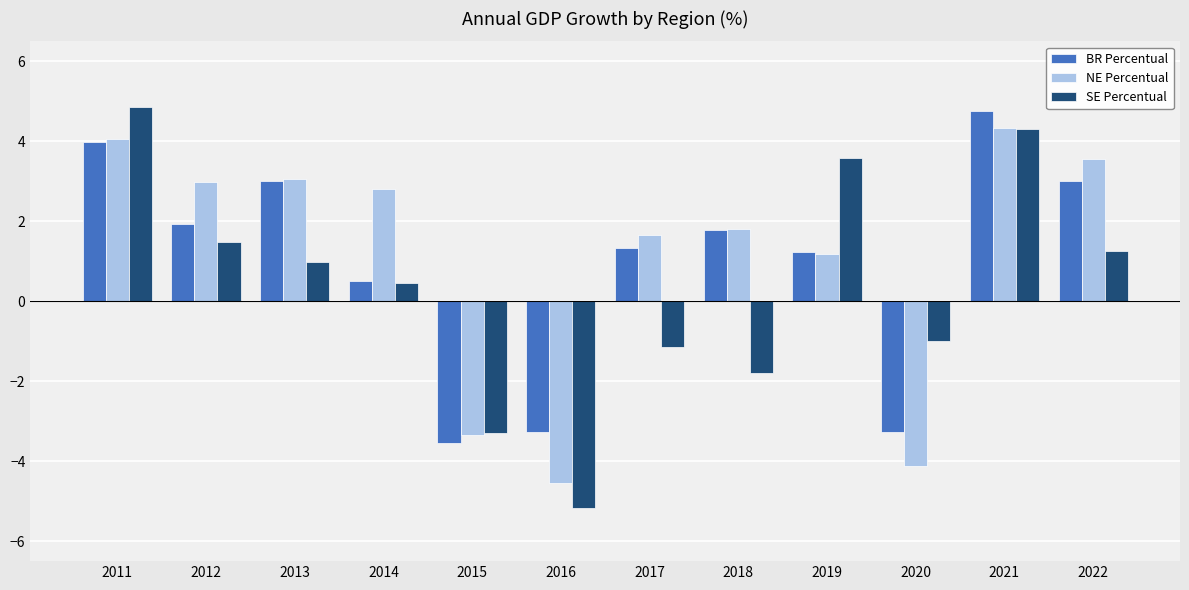

Reading right to left, list all the values displayed in this chart.

BR Percentual: 2022=3.0	2021=4.8	2020=-3.3	2019=1.2	2018=1.8	2017=1.3	2016=-3.3	2015=-3.5	2014=0.5	2013=3.0	2012=1.9	2011=4.0
NE Percentual: 2022=3.6	2021=4.3	2020=-4.1	2019=1.2	2018=1.8	2017=1.6	2016=-4.5	2015=-3.4	2014=2.8	2013=3.1	2012=3.0	2011=4.1
SE Percentual: 2022=1.3	2021=4.3	2020=-1.0	2019=3.6	2018=-1.8	2017=-1.1	2016=-5.2	2015=-3.3	2014=0.4	2013=1.0	2012=1.5	2011=4.8